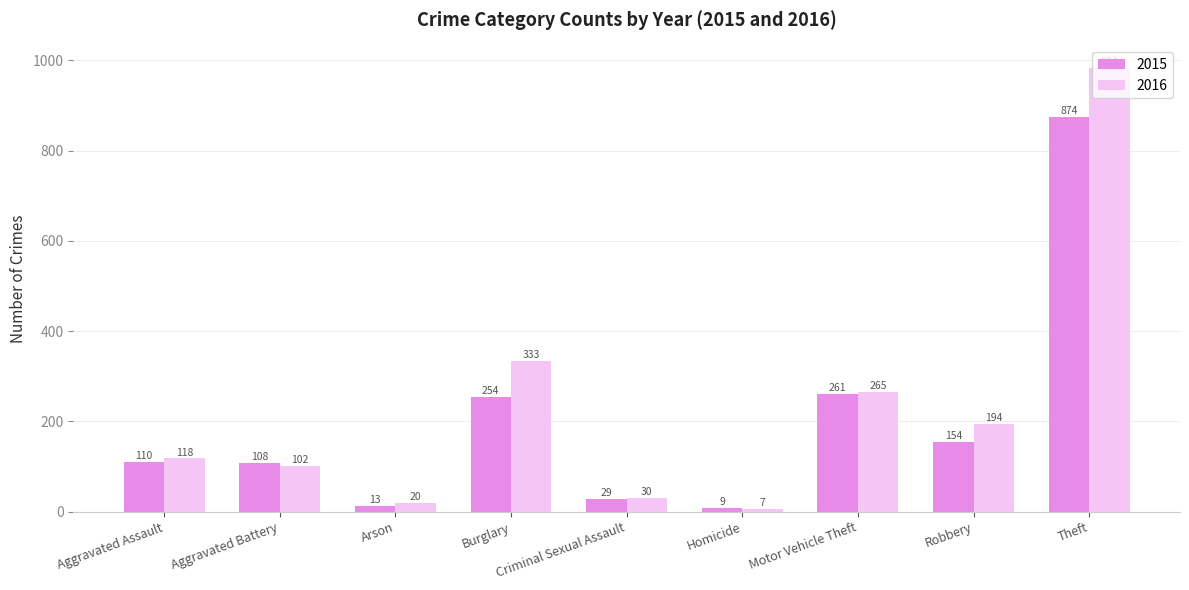

Read the 2016 value at Aggravated Assault, to the nearest 50.

100